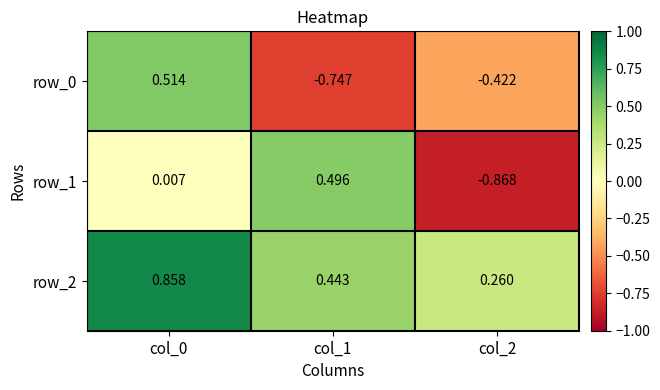

Is the value of row_1 at col_2 greater than the value of row_2 at col_0?

No